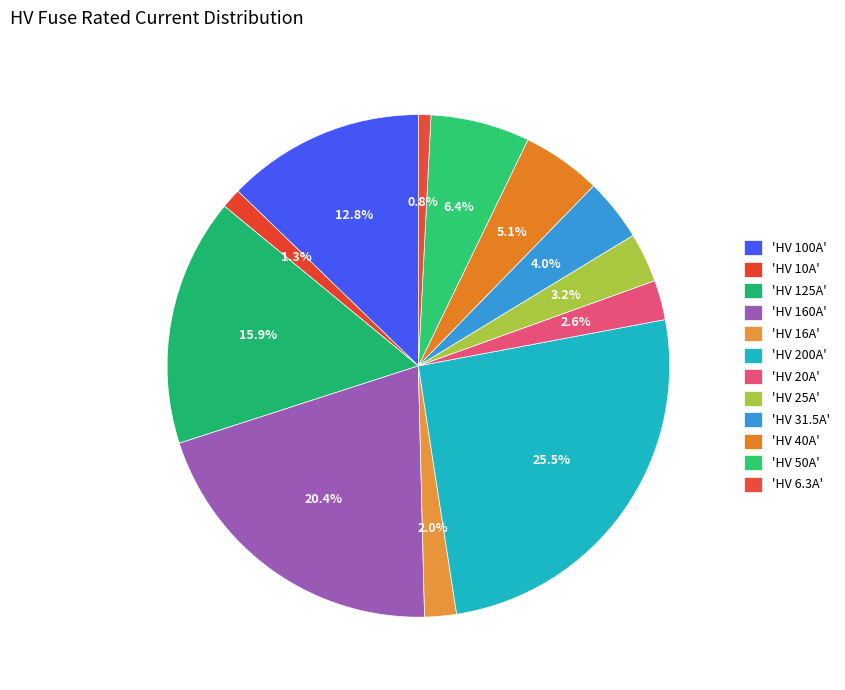

How many slices are in this pie chart?

12